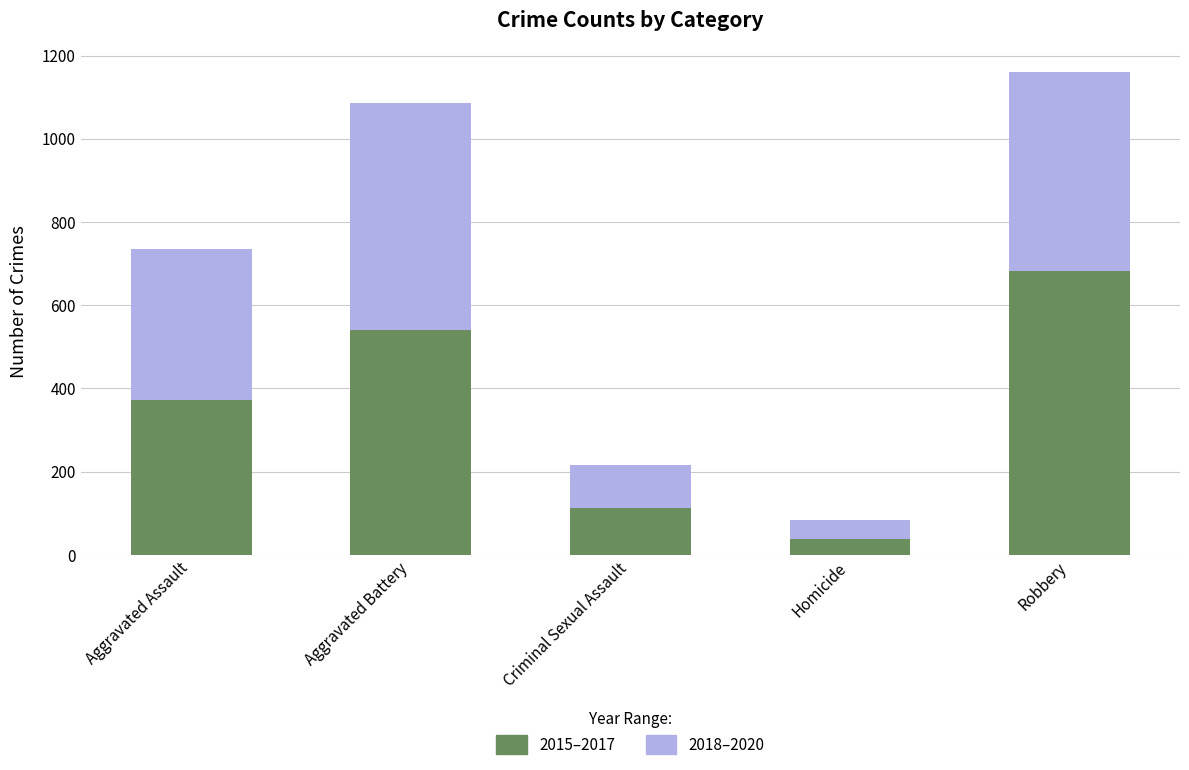

List the labels in order of 2015–2017 value, largest first.

Robbery, Aggravated Battery, Aggravated Assault, Criminal Sexual Assault, Homicide